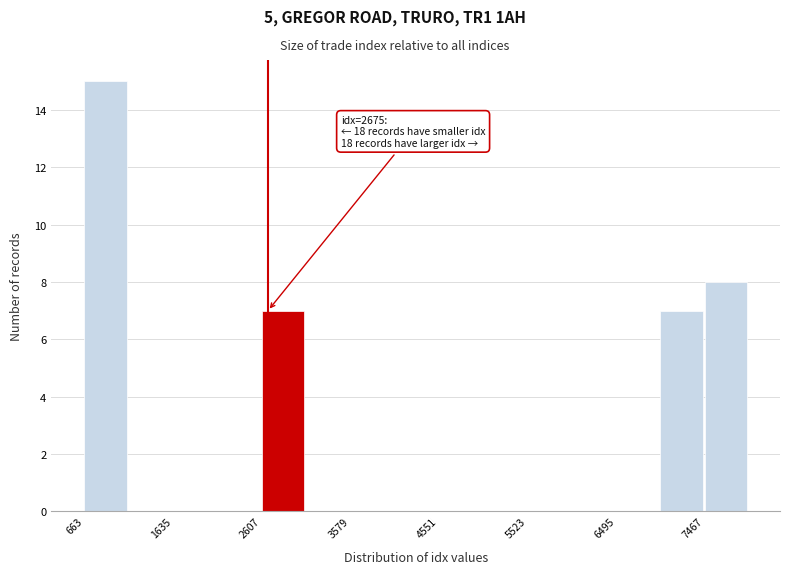

Over which range of the x-axis is the bar tallest?

700 to 1100